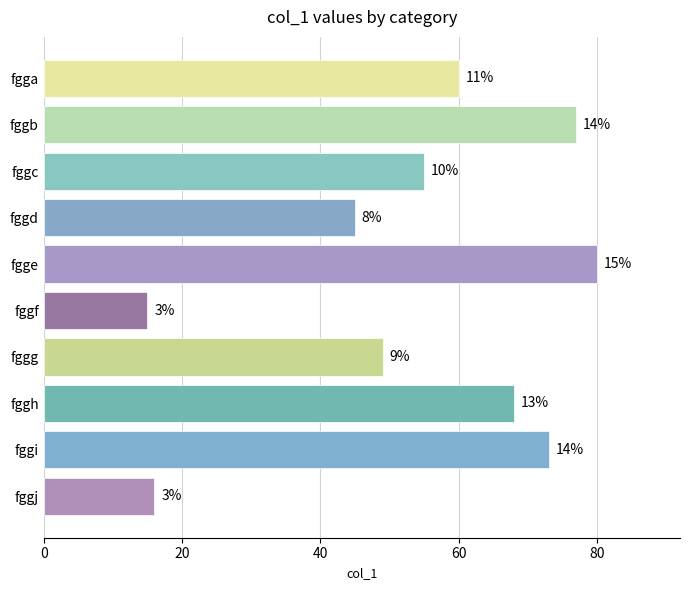

How many bars are there in total?

10